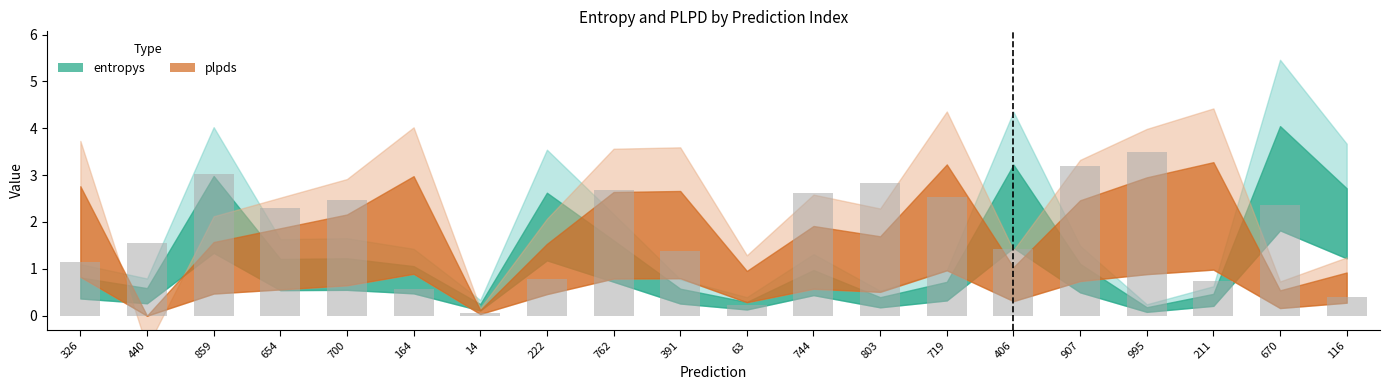

Which category has the highest value across all series?

995